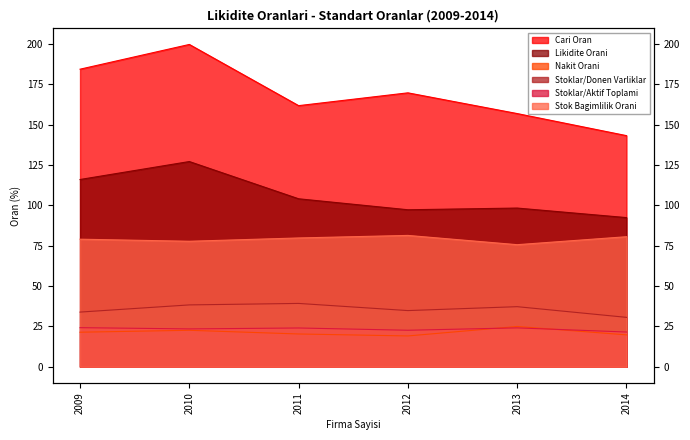

True or false: Stok Bagimlilik Orani and Likidite Orani cross at least once.

False